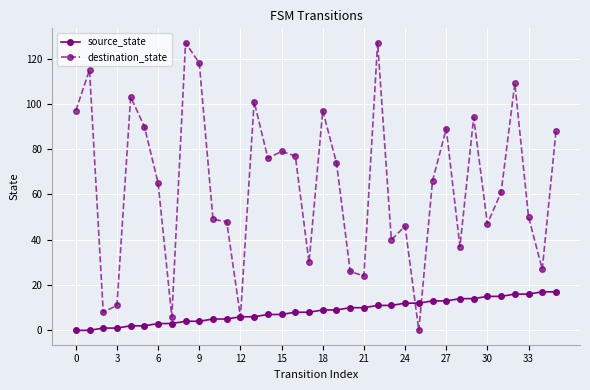

What is the maximum value shown in the chart?

127